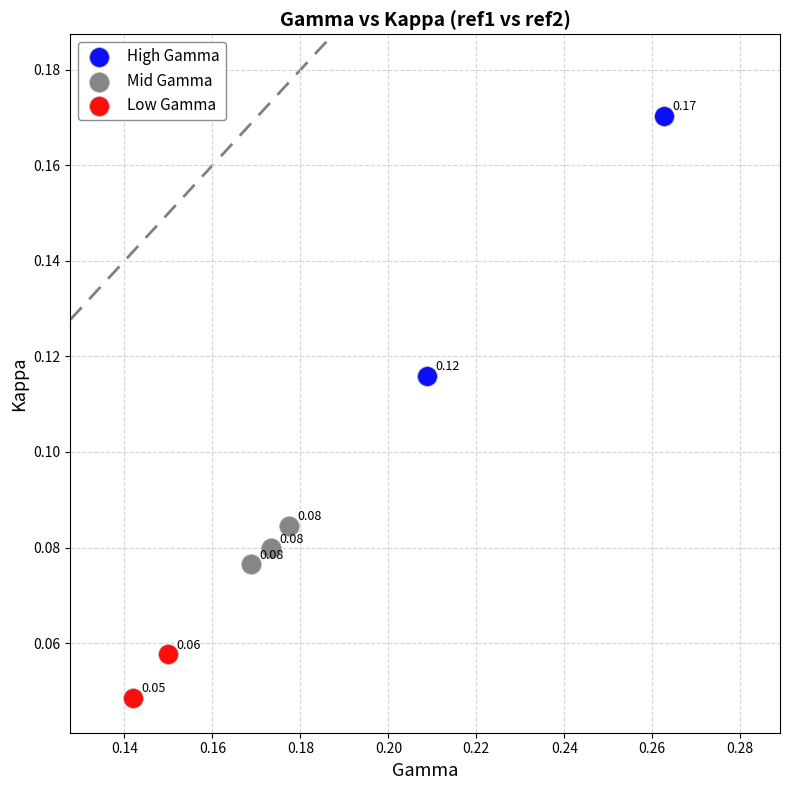

Which series has the largest Y range (max minus min)?

High Gamma